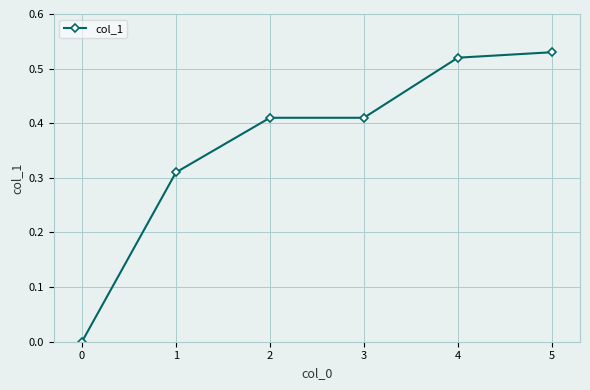

The chart shows a value of -0.3 at 0. True or false?

False